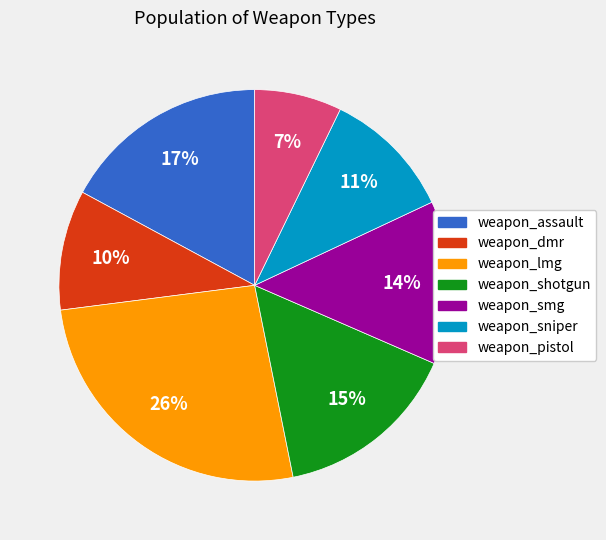

Between weapon_smg and weapon_lmg, which is larger?

weapon_lmg